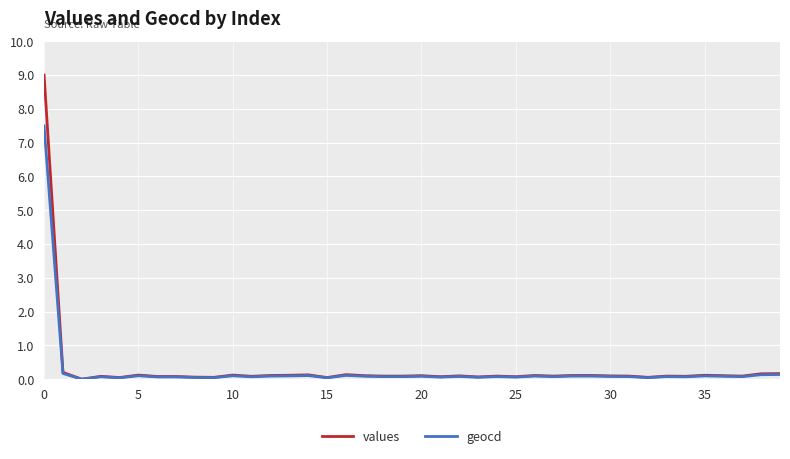

How many values in values are above zero?

39